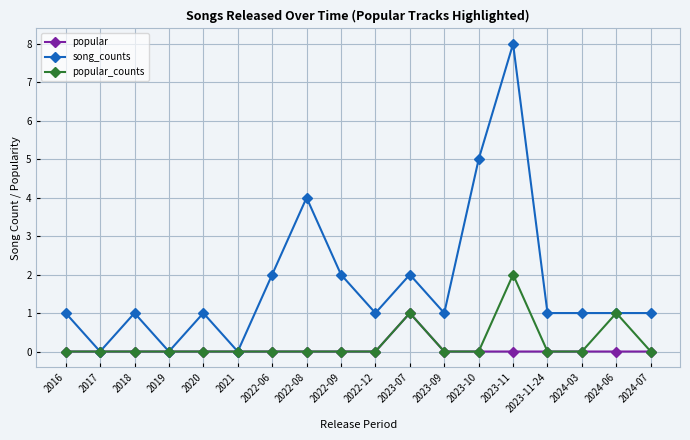

What is the sum of all song_counts values?

32